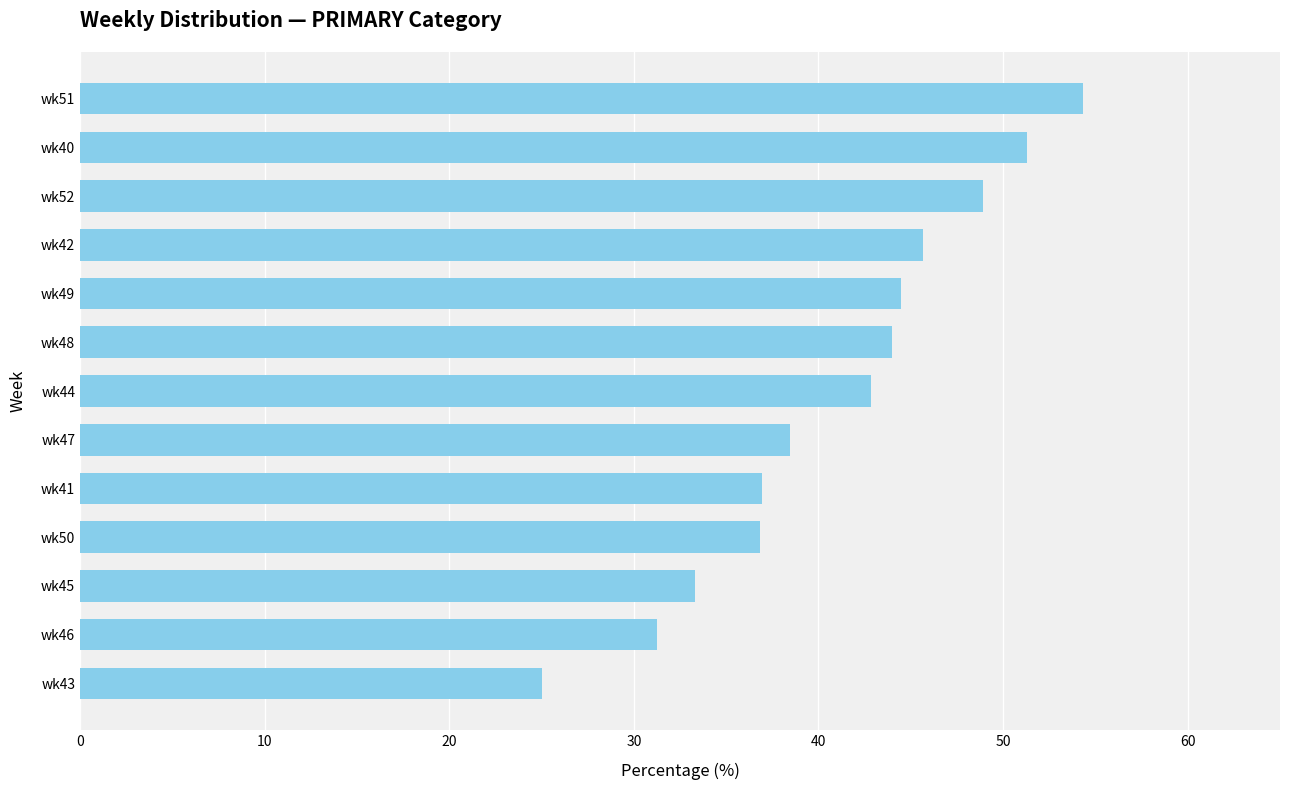

Which category has the highest value across all series?

wk51